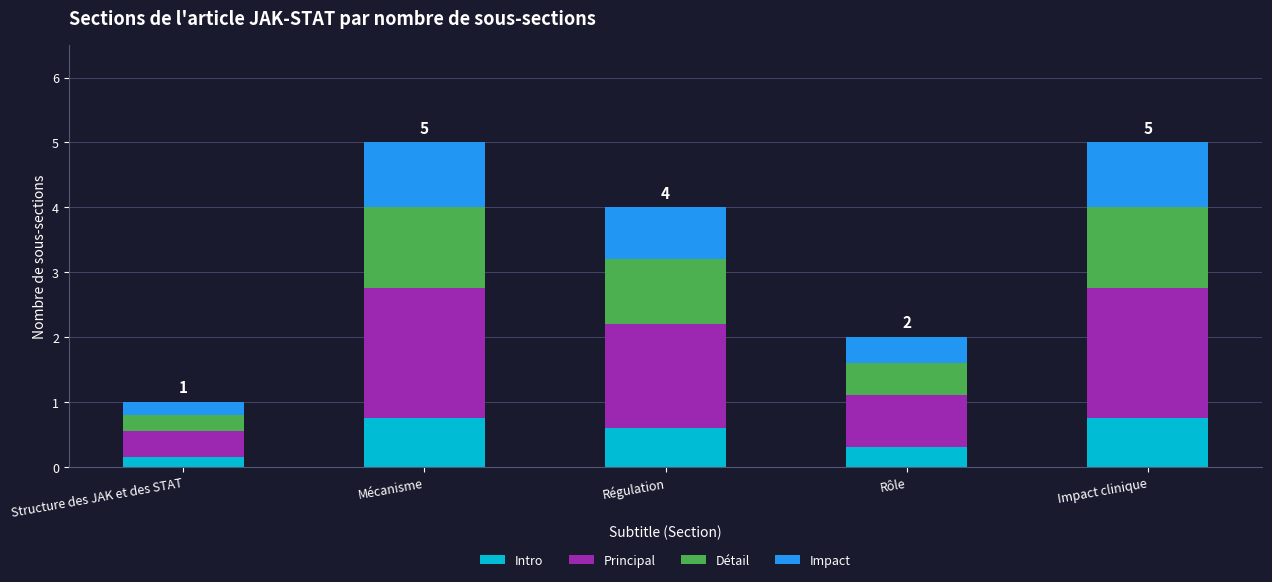

The Intro series shows 0.3 at Rôle. True or false?

True